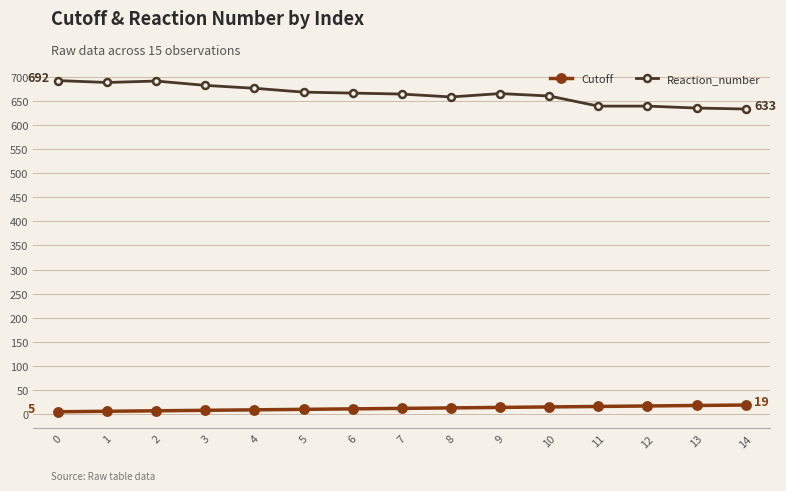

List the series in order of their peak value, lowest first.

Cutoff, Reaction_number